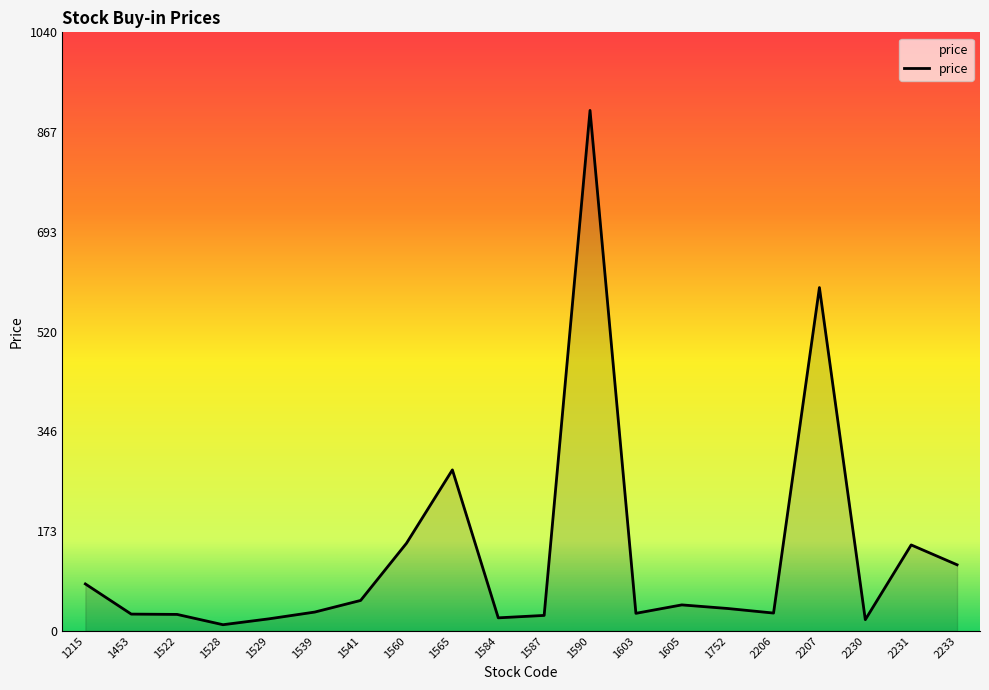

What is the difference between the maximum and minimum values?

894.2